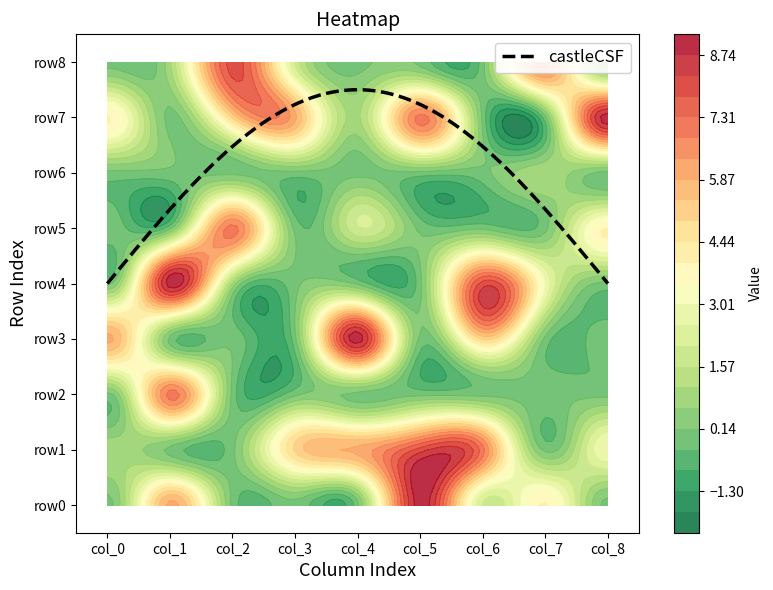

How many values in the row7 series exceed 4?

4